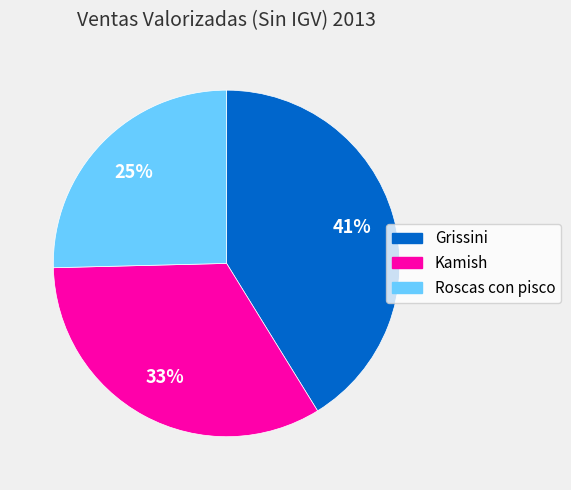

To the nearest percent, what is the difference between the largest and smallest slice percentages?

16%